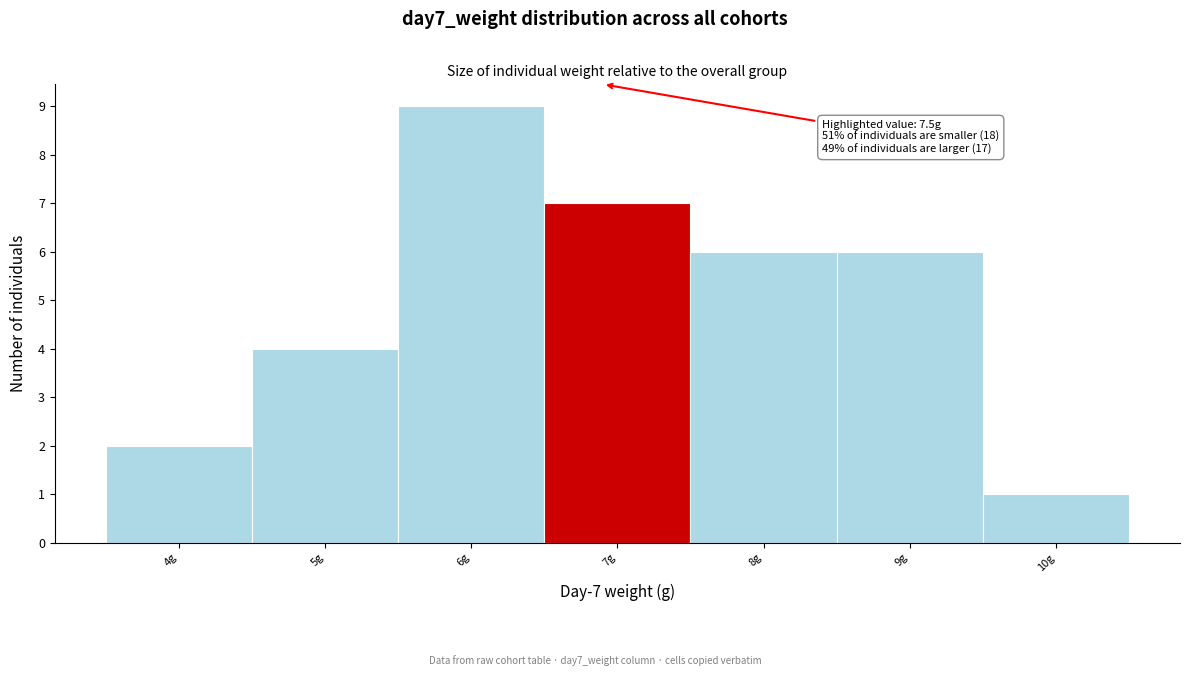

Reading left to right, list all the values displayed in this chart.

4g=2	5g=4	6g=9	7g=7	8g=6	9g=6	10g=1